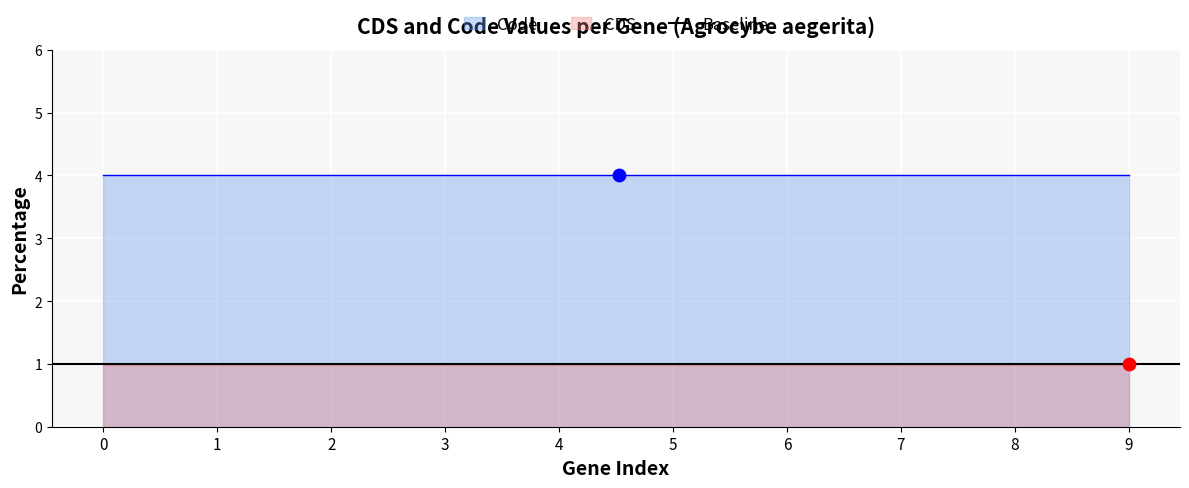

Which series has the largest total across all categories?

Code